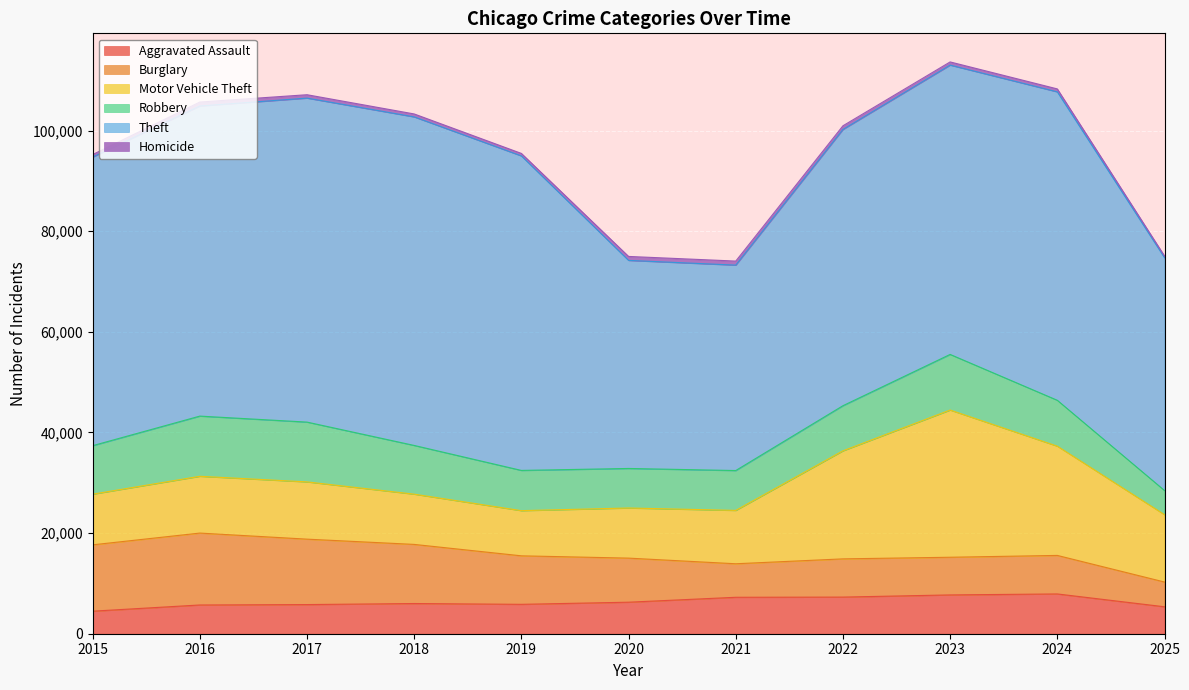

Reading right to left, list all the values displayed in this chart.

Aggravated Assault: 5356	7906	7712	7281	7242	6265	5841	6002	5793	5713	4480
Burglary: 4919	7655	7486	7594	6661	8759	9639	11747	13001	14289	13184
Motor Vehicle Theft: 13391	21713	29255	21472	10605	9962	8978	9985	11380	11285	10068
Robbery: 4796	9116	11052	8965	7920	7855	7995	9681	11881	11960	9638
Theft: 46270	61291	57495	54899	40821	41350	62499	65290	64387	61626	57353
Homicide: 344	589	632	730	806	787	499	588	672	786	496